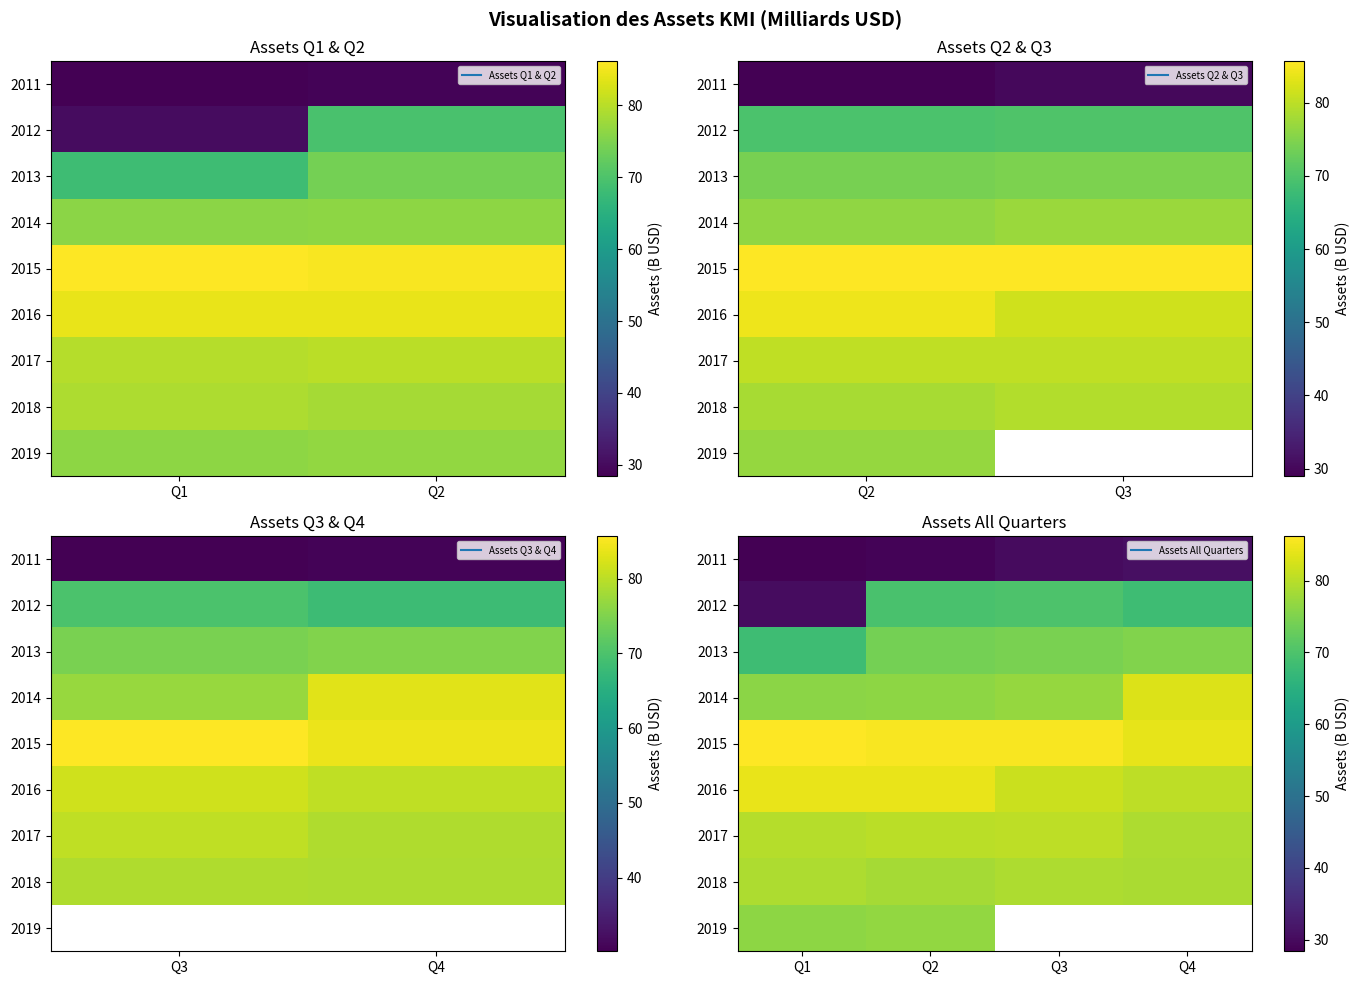

What is the difference between the maximum and minimum values in the 2012 series?

39.7